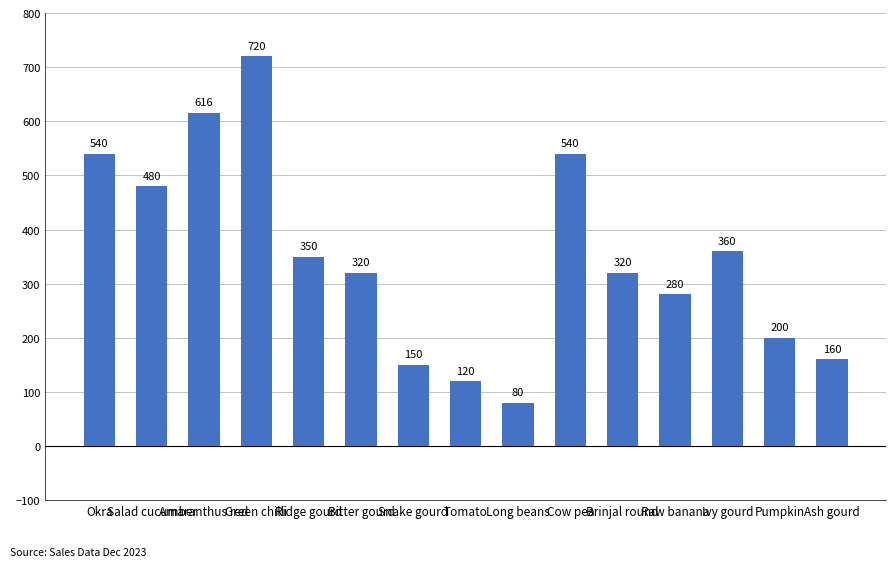

Is it true that the value at Bitter gourd is 320?

True